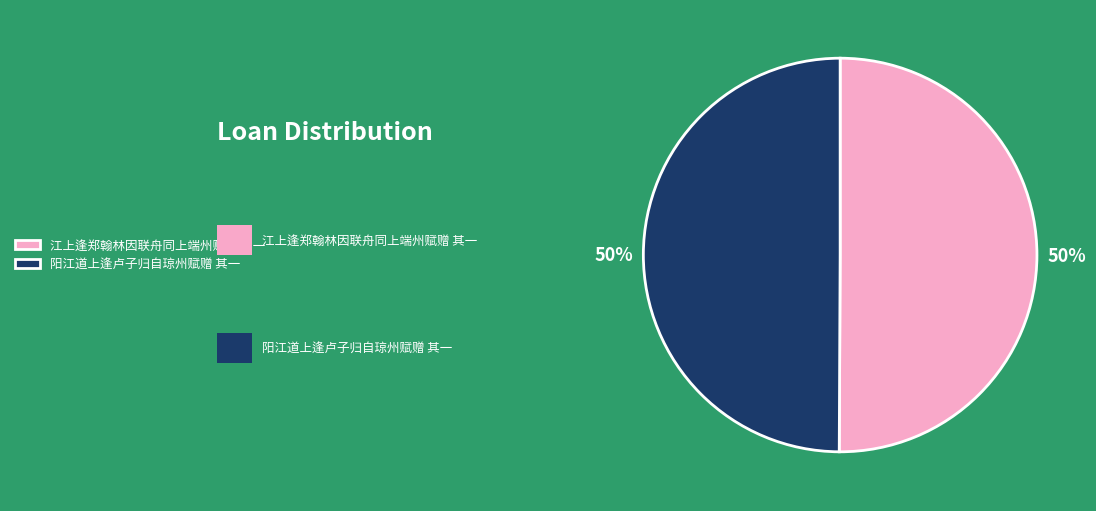

Approximately how many times larger is the value at 江上逢郑翰林因联舟同上端州赋赠 其一 compared to 阳江道上逢卢子归自琼州赋赠 其一?

1.0